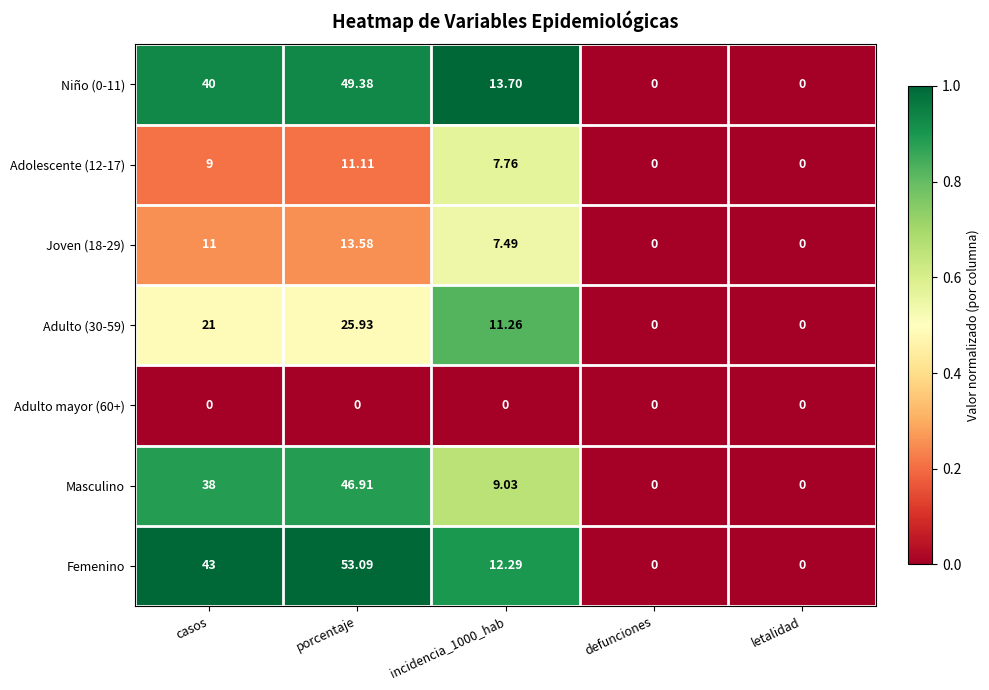

Which series has the largest total across all categories?

Femenino